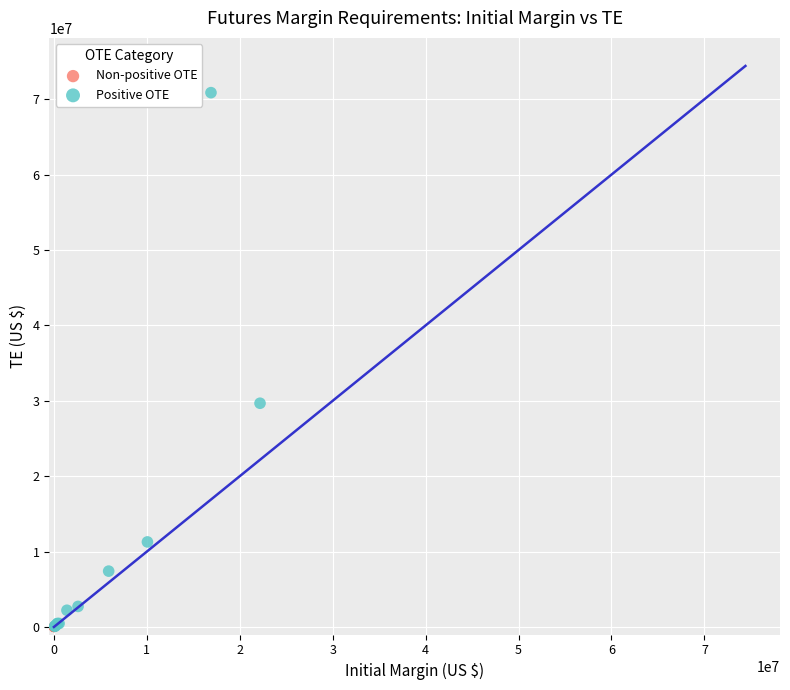

Which series has the widest spread of Y values?

Positive OTE